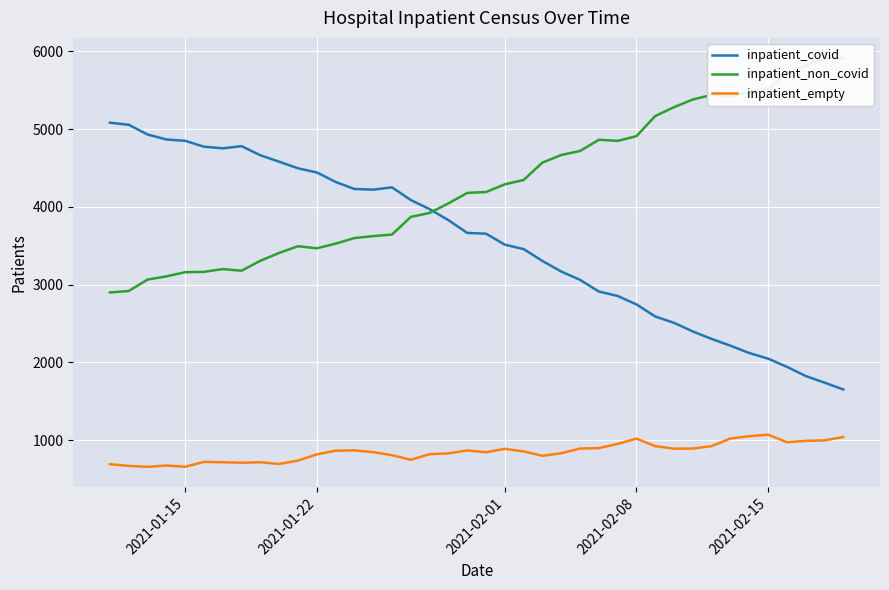

True or false: inpatient_empty and inpatient_covid cross at least once.

False